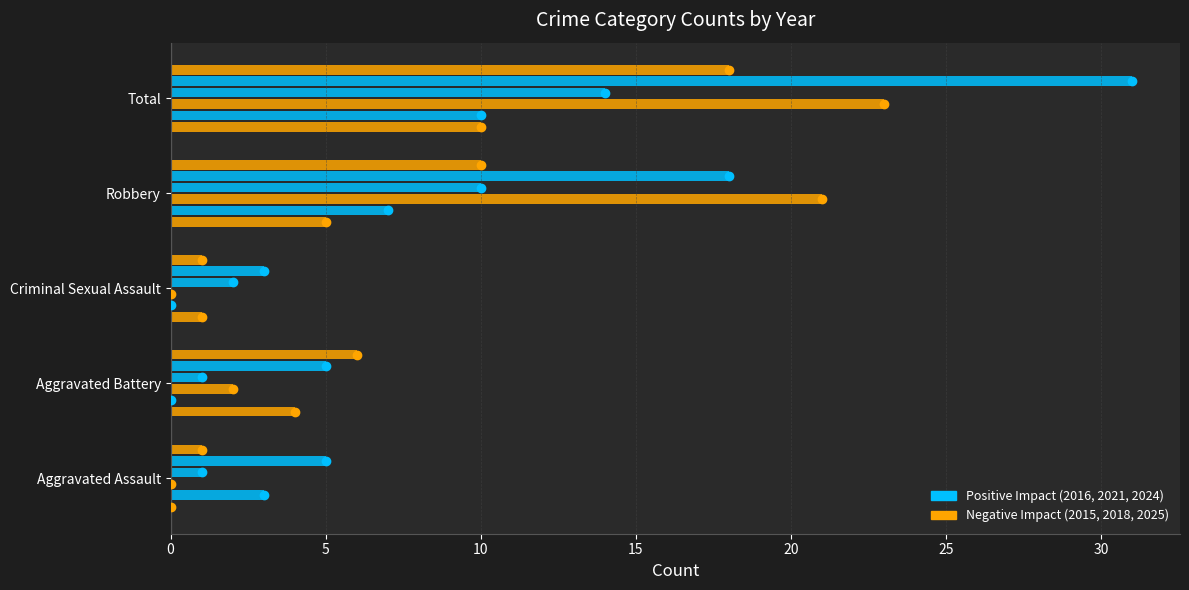

How many distinct data groups are displayed?

6